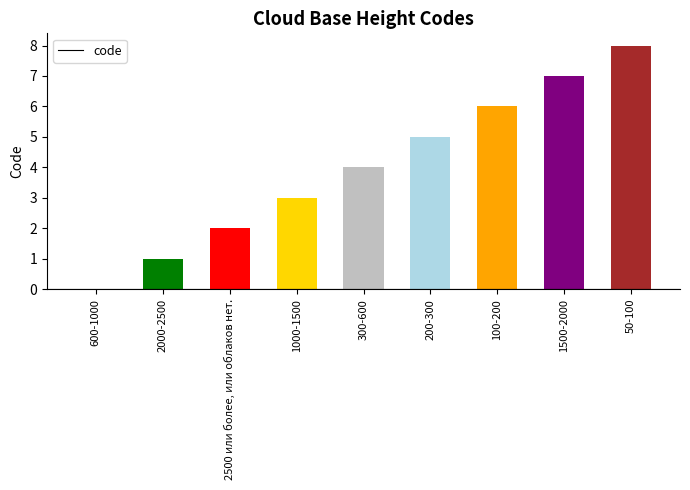

What is the sum of the values at 2500 или более, или облаков нет. and 200-300?

7